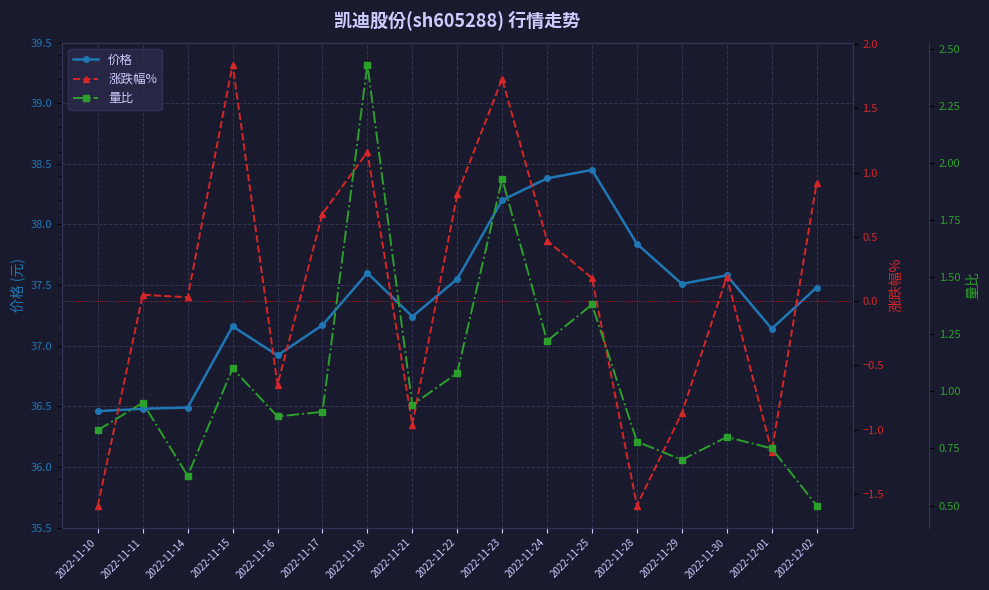

Which series has the largest range (max minus min)?

涨跌幅%